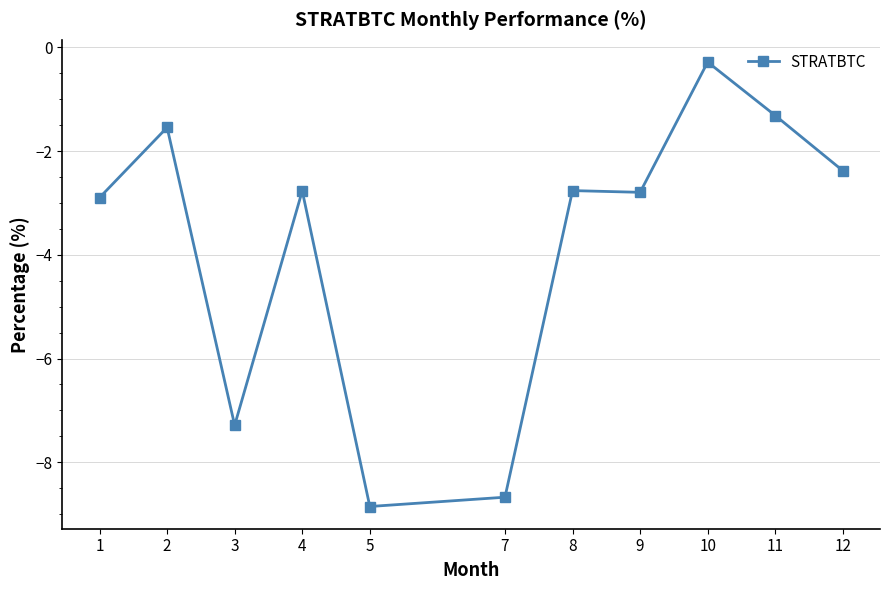

True or false: the data has more than 2 interior local peaks.

True